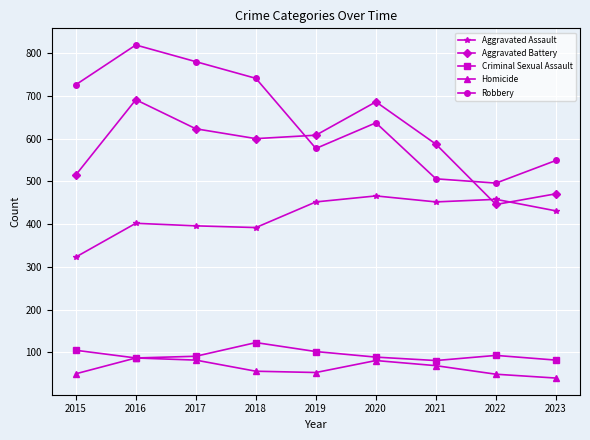

How many data points in Robbery are less than 637?

4